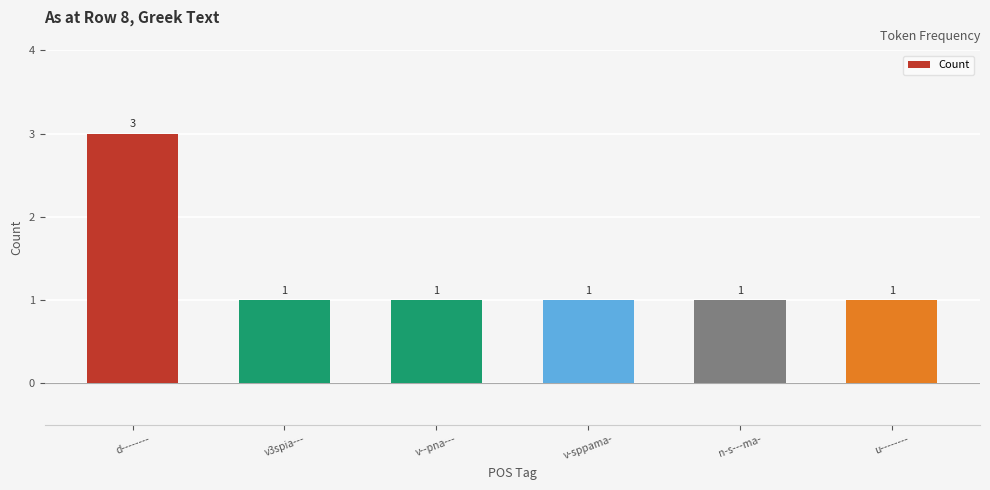

Between v3spia--- and d--------, which is larger?

d--------